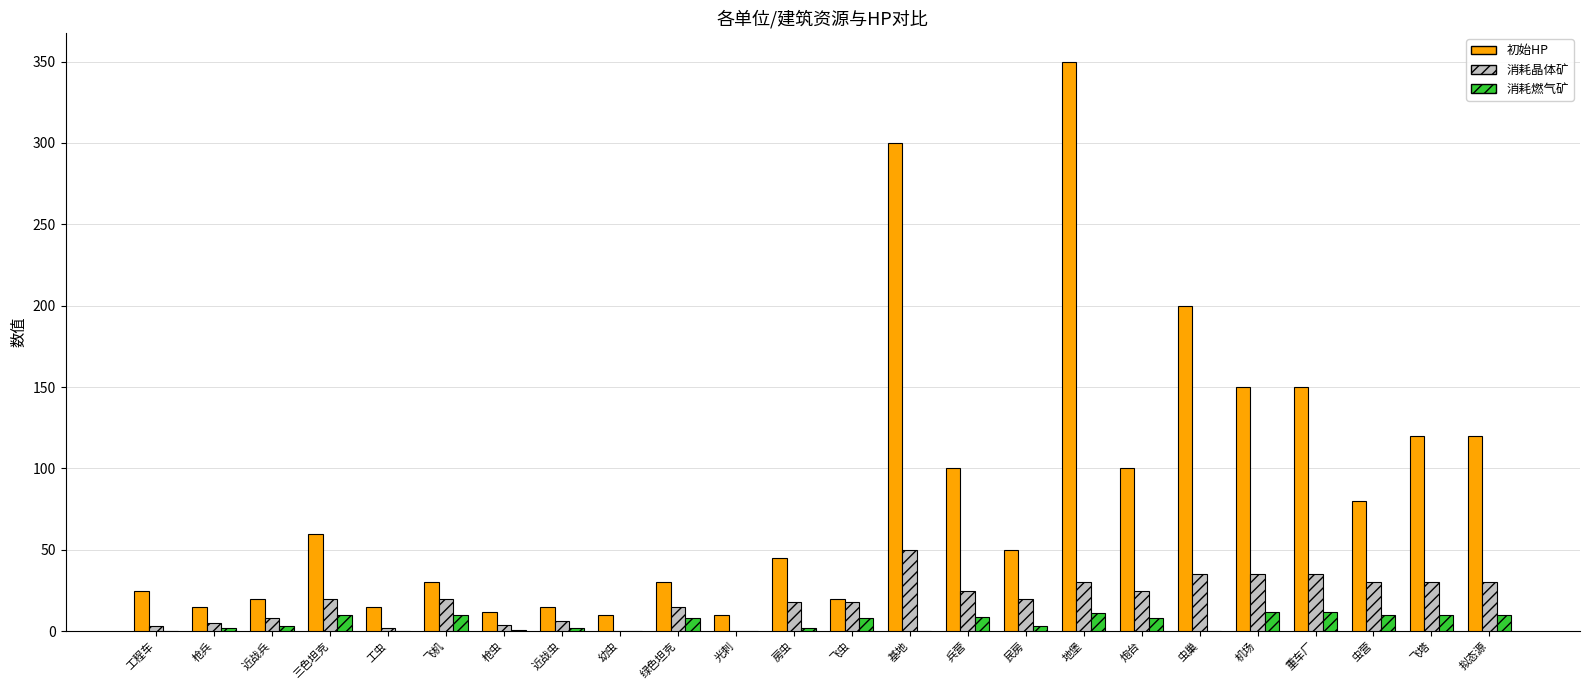

At which category is the sum across all series the highest?

地堡